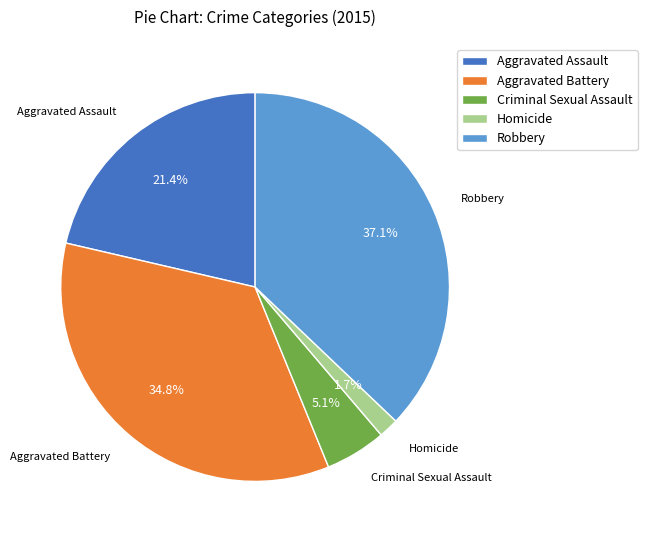

How many segments does this pie chart have?

5